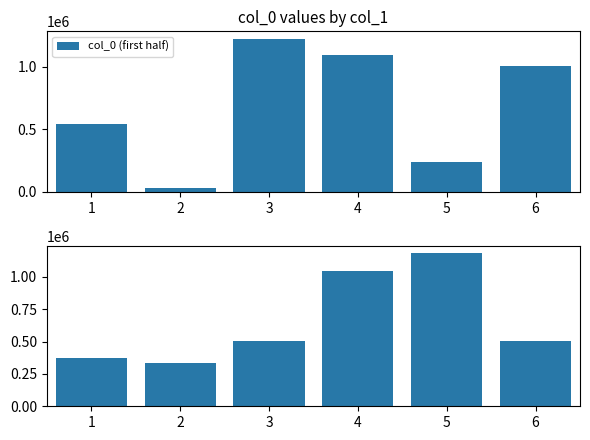

Approximately how many times larger is the value at 5 compared to 3?

2.3